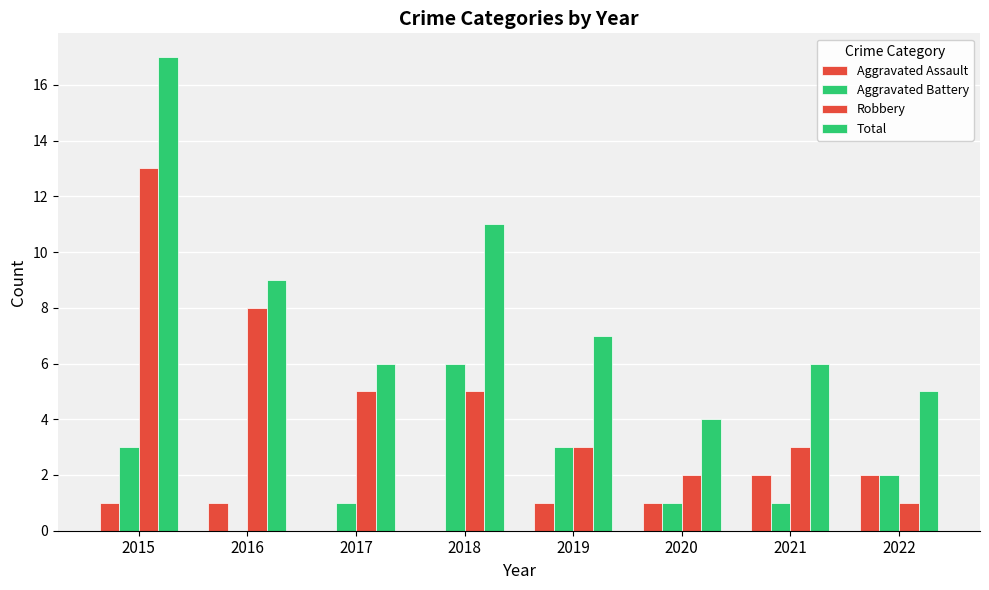

Count the number of data series in this chart.

4